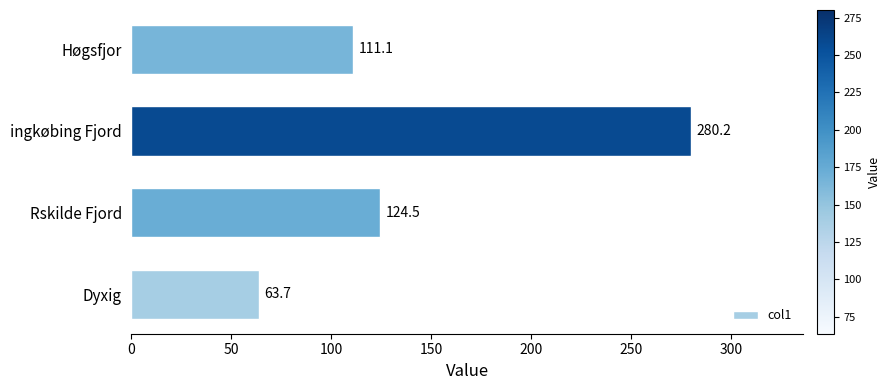

How many data points are above 124?

2